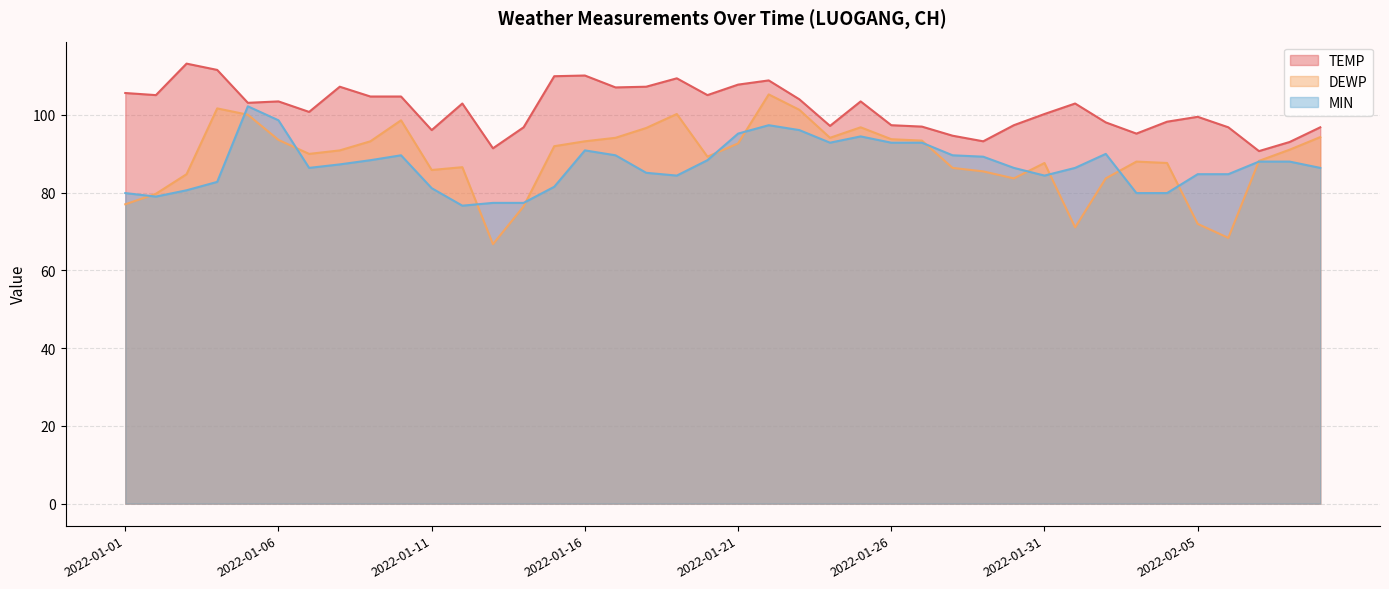

Where is MIN nearest to the value 89?

2022-01-29